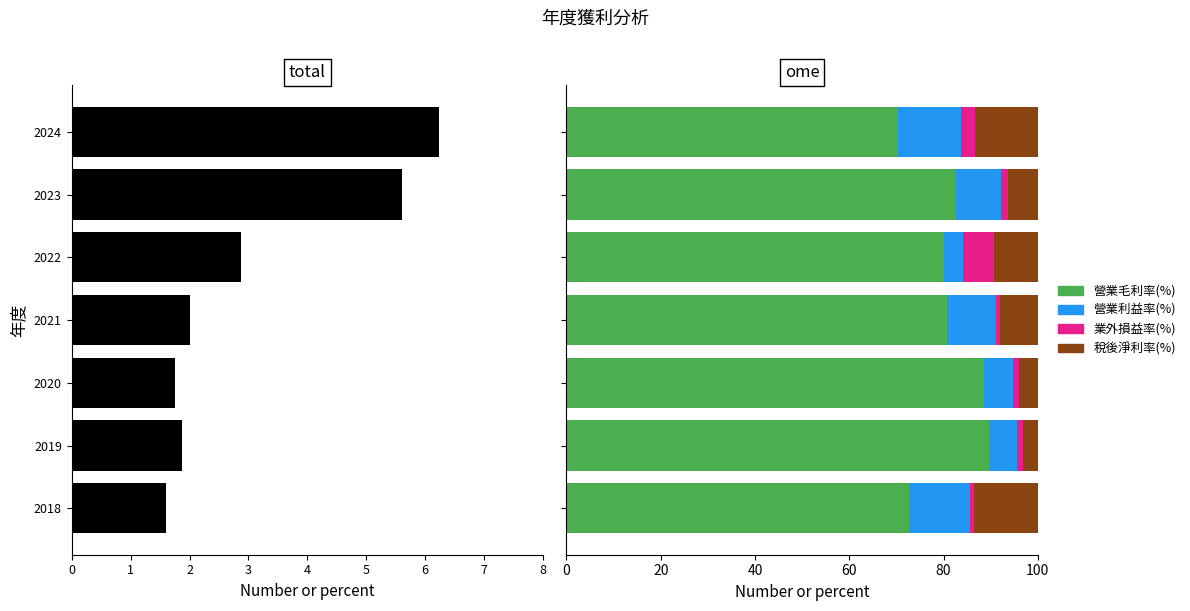

Reading left to right, list all the values displayed in this chart.

營業收入(億): 1.6	1.9	1.8	2.0	2.9	5.6	6.2
營業毛利率(%): 72.7	89.7	88.6	80.8	80.2	82.6	70.4
營業利益率(%): 12.9	5.8	6.2	10.4	3.9	9.6	13.3
業外損益率(%): 0.9	1.3	1.3	0.9	6.5	1.5	2.8
稅後淨利率(%): 13.5	3.1	3.9	7.9	9.4	6.3	13.4